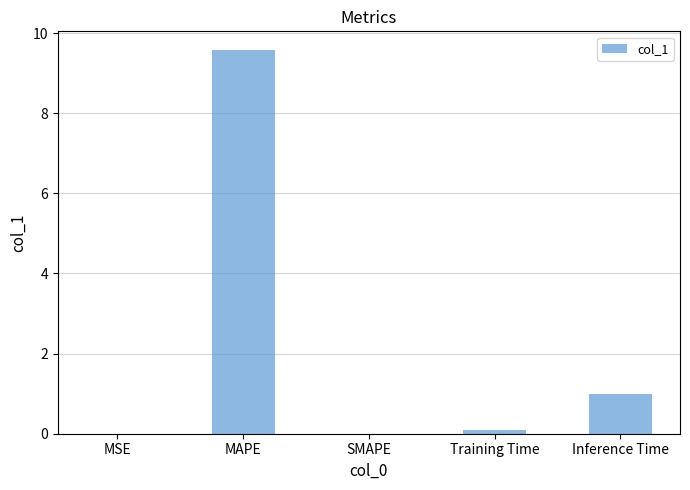

Is it true that the value at MAPE is 4.5?

False